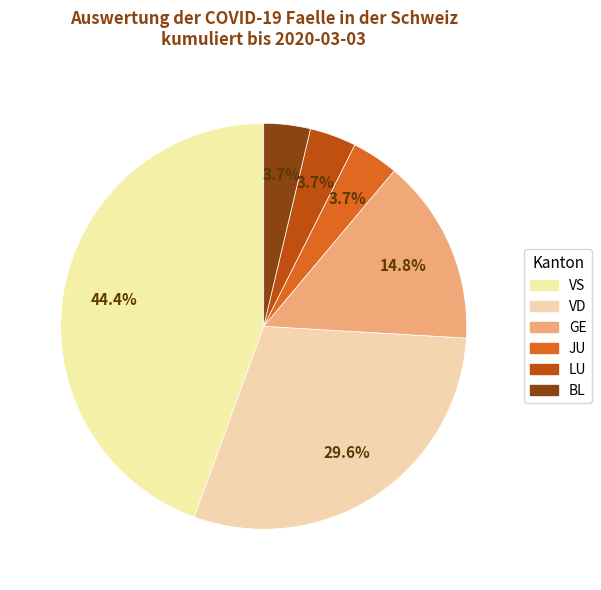

How many segments does this pie chart have?

6